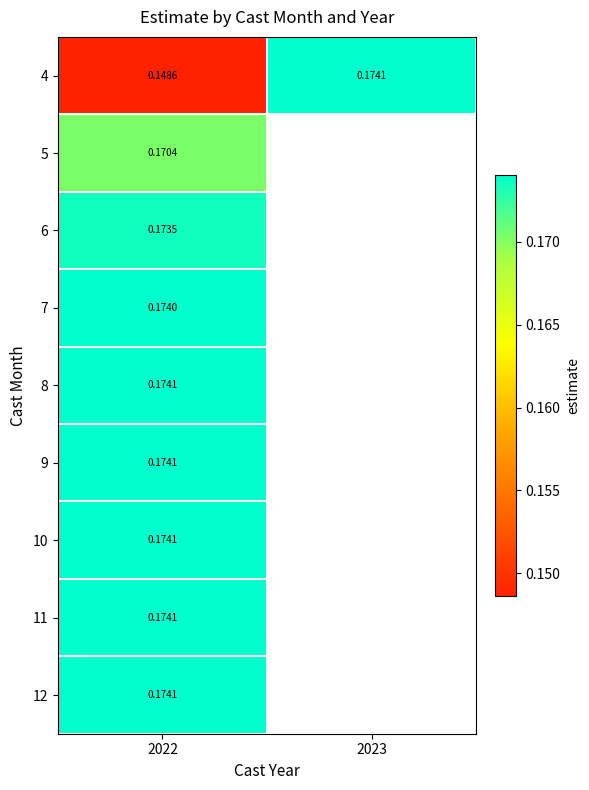

Is the value of 5 at 2023 greater than the value of 11 at 2022?

No